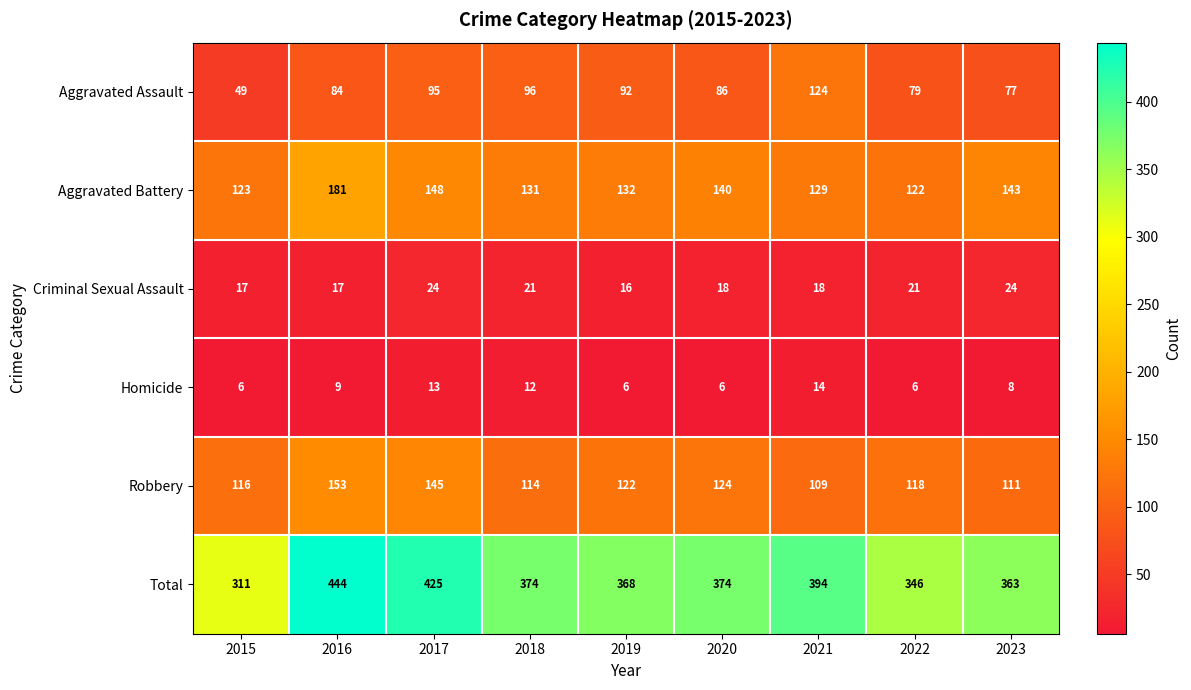

What is the smallest value displayed?

6